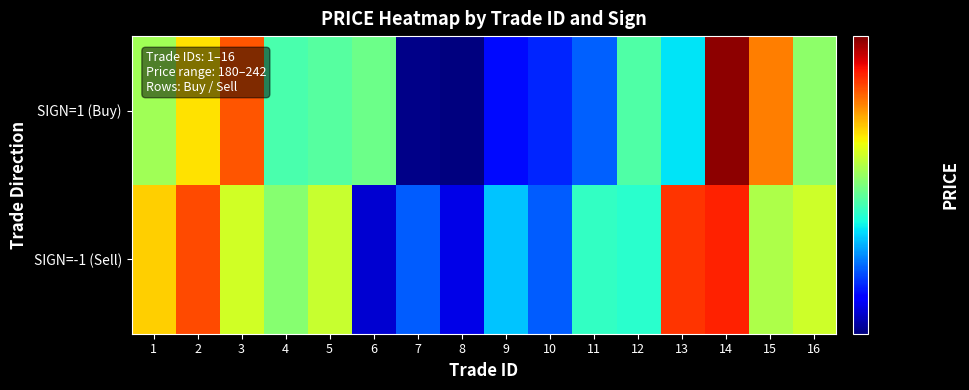

How many distinct data groups are displayed?

2